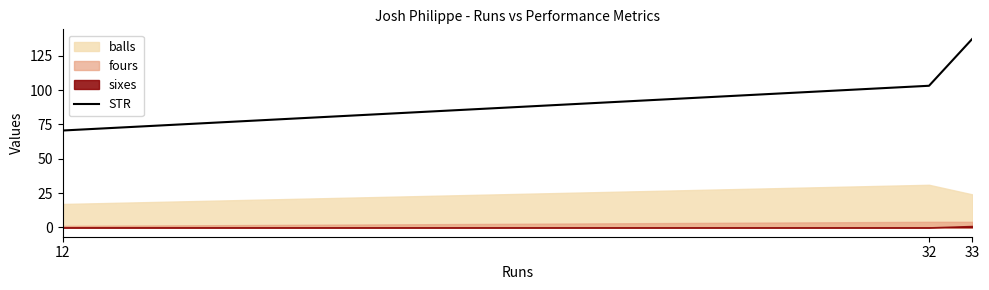

List the labels in order of value, largest first.

33, 32, 12